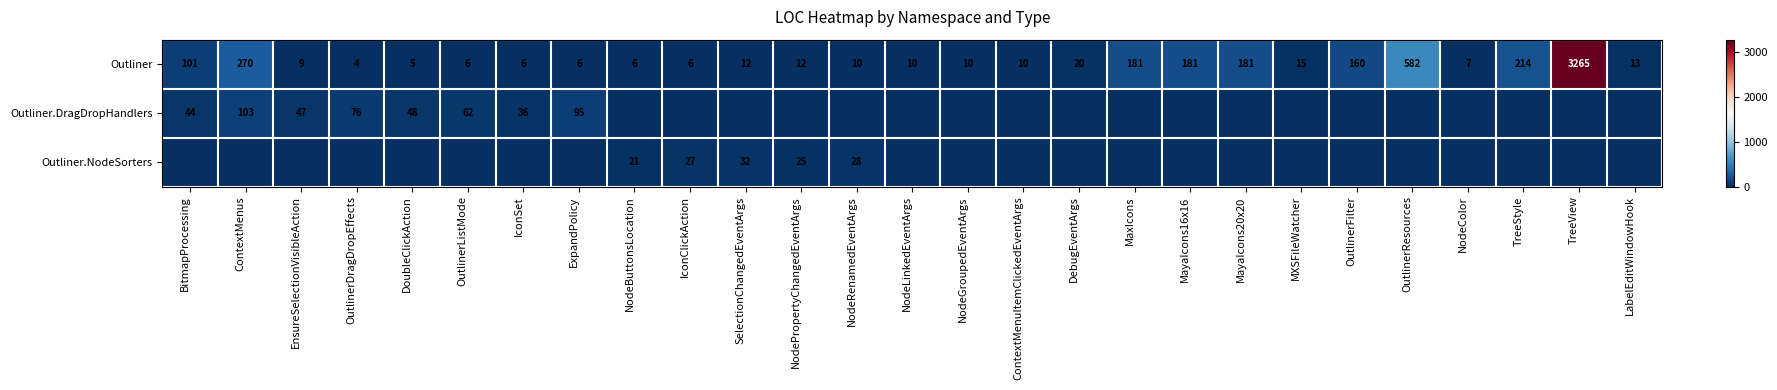

What is the difference between the highest and lowest values at NodeRenamedEventArgs?

28